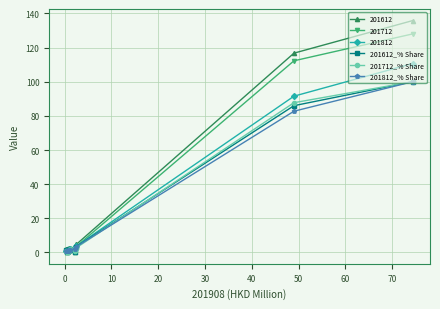

How many data points does each series have?

11